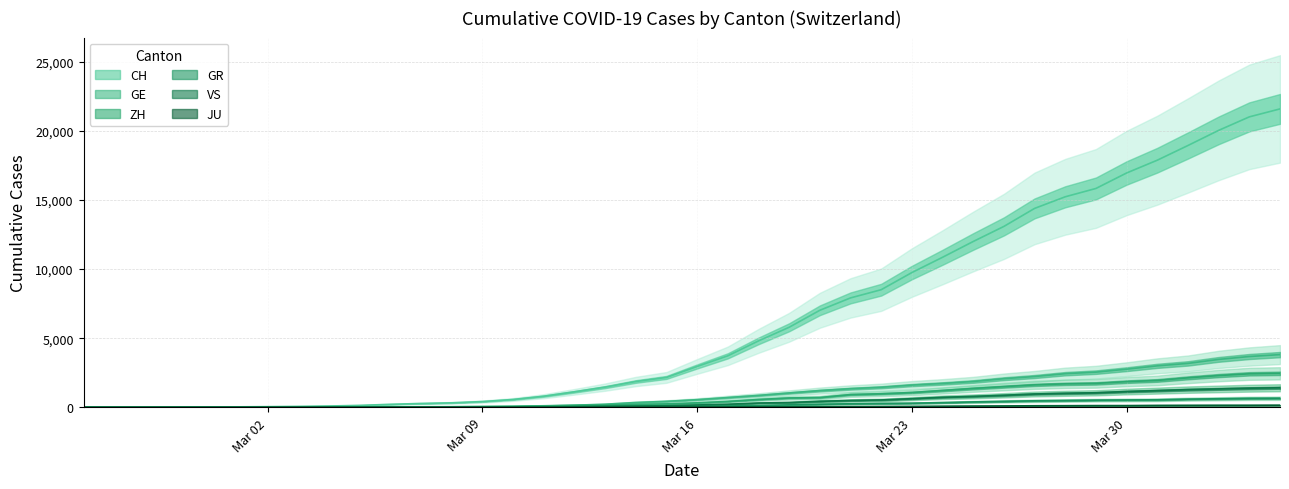

True or false: JU has more than 2 interior local peaks.

False